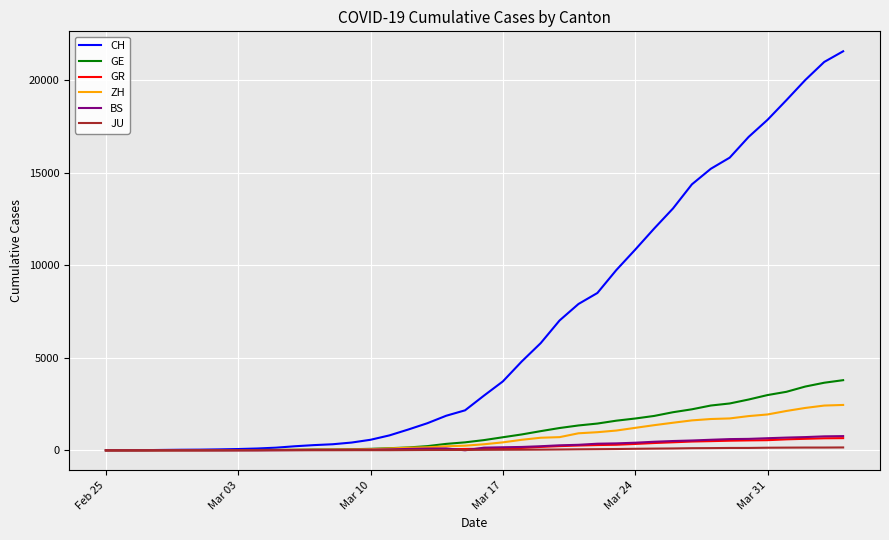

What is the highest value of the CH series?

21554